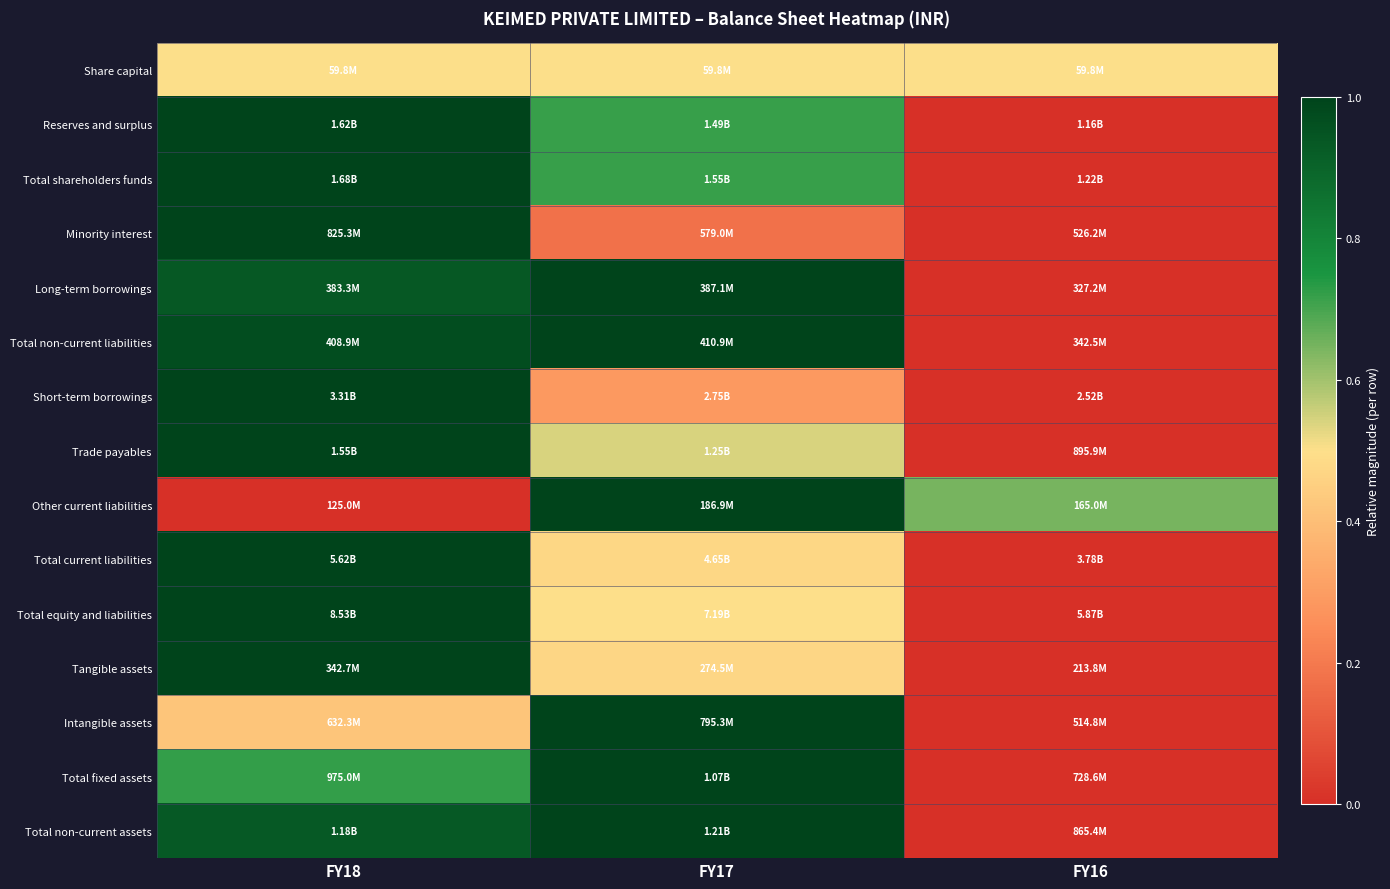

Reading right to left, extract all data points from this chart.

Share capital: FY16=0.5	FY17=0.5	FY18=0.5
Reserves and surplus: FY16=0.0	FY17=0.7	FY18=1.0
Total shareholders funds: FY16=0.0	FY17=0.7	FY18=1.0
Minority interest: FY16=0.0	FY17=0.2	FY18=1.0
Long-term borrowings: FY16=0.0	FY17=1.0	FY18=0.9
Total non-current liabilities: FY16=0.0	FY17=1.0	FY18=1.0
Short-term borrowings: FY16=0.0	FY17=0.3	FY18=1.0
Trade payables: FY16=0.0	FY17=0.5	FY18=1.0
Other current liabilities: FY16=0.6	FY17=1.0	FY18=0.0
Total current liabilities: FY16=0.0	FY17=0.5	FY18=1.0
Total equity and liabilities: FY16=0.0	FY17=0.5	FY18=1.0
Tangible assets: FY16=0.0	FY17=0.5	FY18=1.0
Intangible assets: FY16=0.0	FY17=1.0	FY18=0.4
Total fixed assets: FY16=0.0	FY17=1.0	FY18=0.7
Total non-current assets: FY16=0.0	FY17=1.0	FY18=0.9